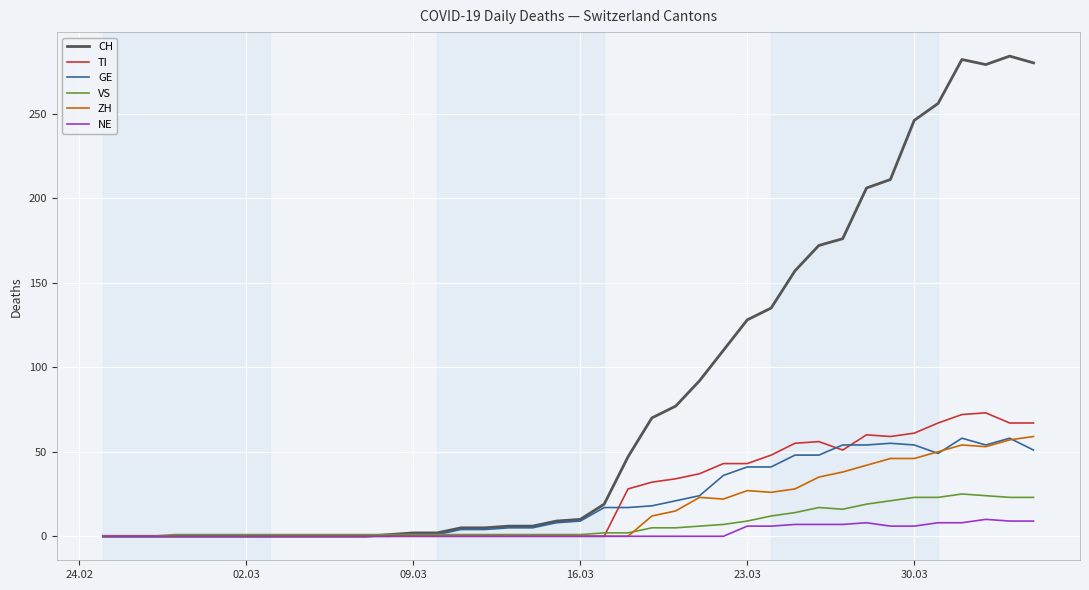

Is this an area chart (filled region under the line)?

No